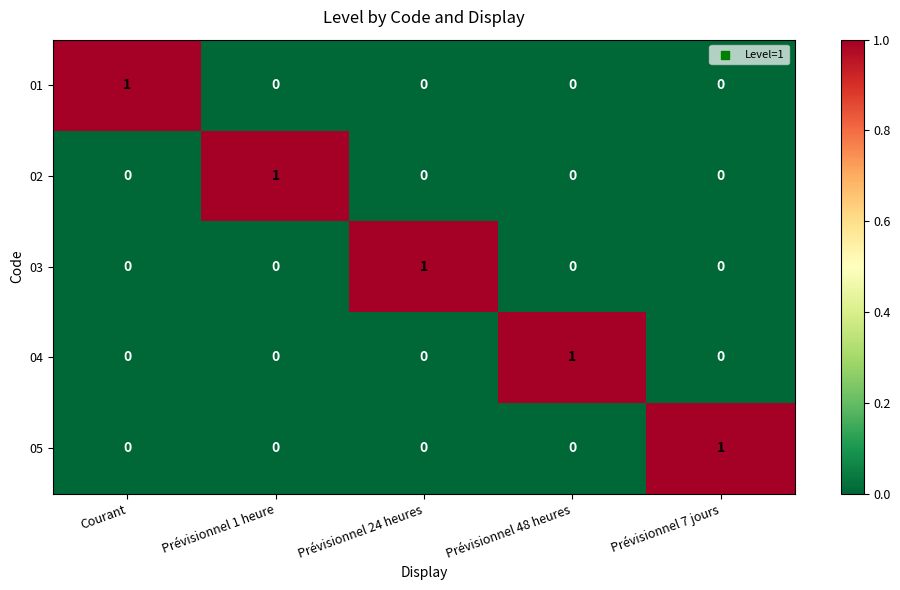

The 02 series shows 0 at Prévisionnel 24 heures. True or false?

True